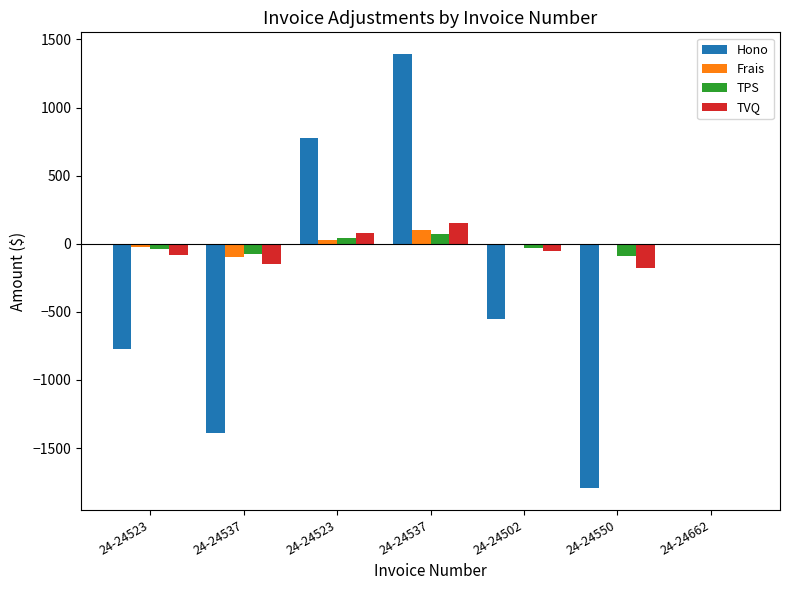

Which series has the widest spread of values?

Hono